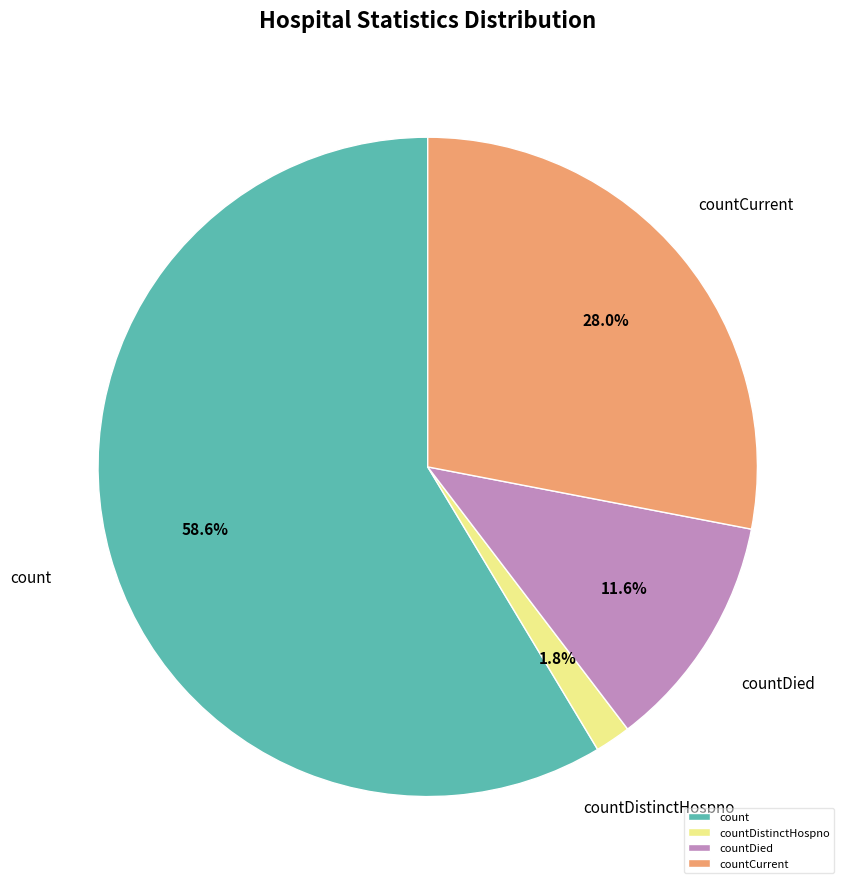

What percentage is the countCurrent slice, to the nearest percent?

28%